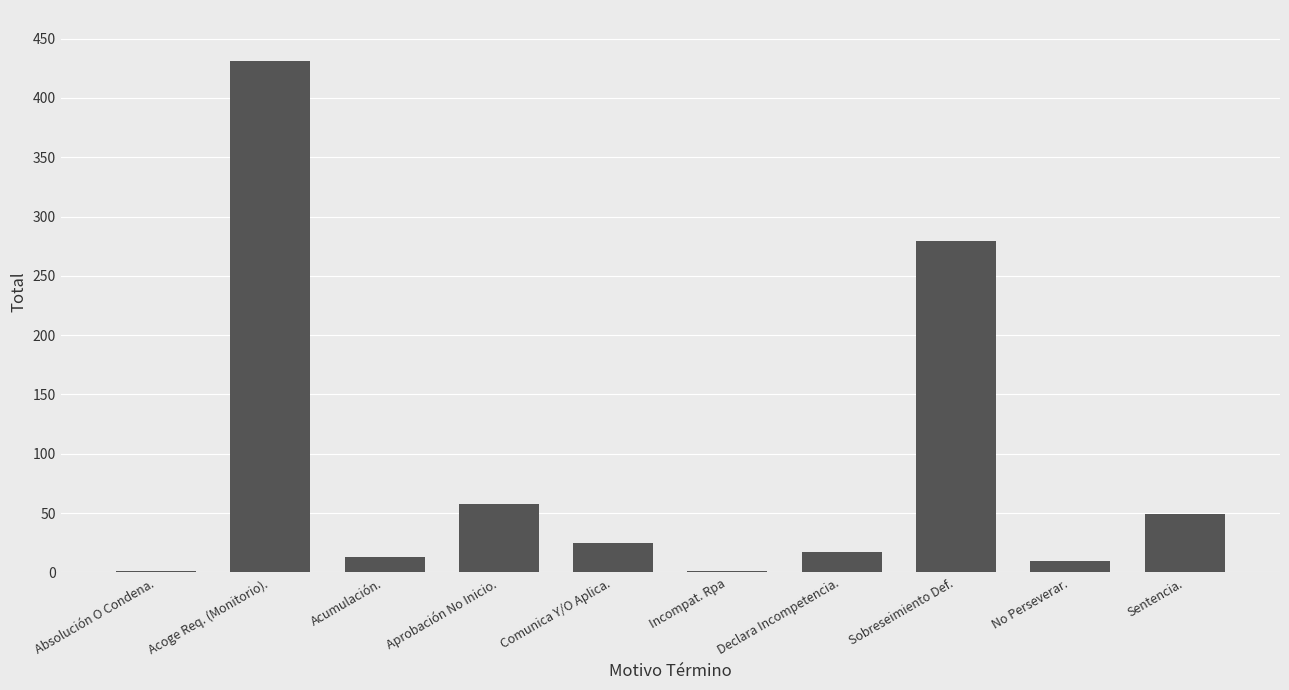

Where is the data nearest to the value 216?

Sobreseimiento Def.